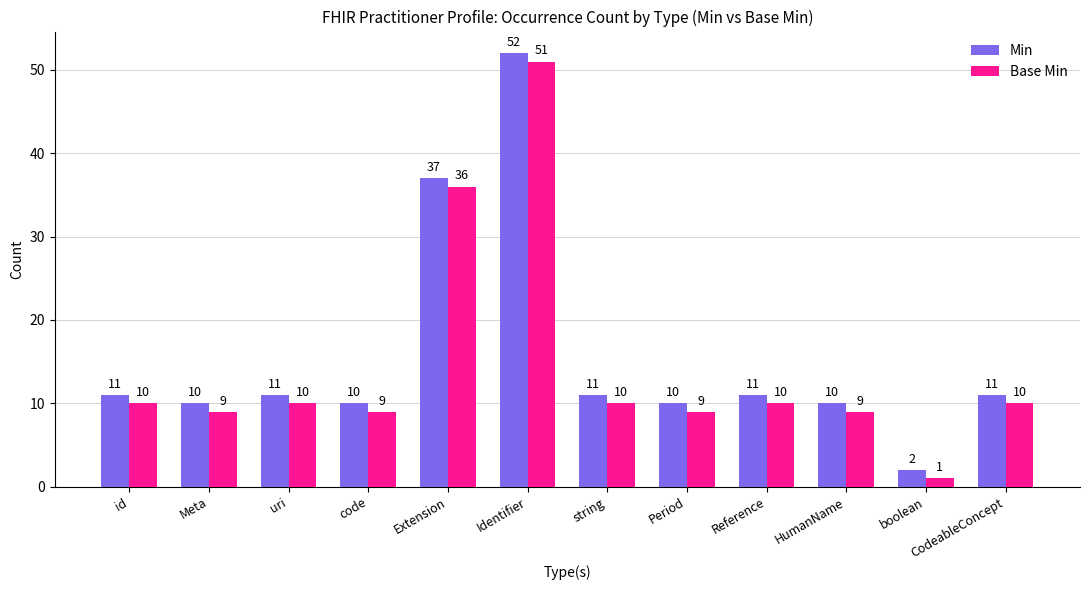

Count the number of data series in this chart.

2